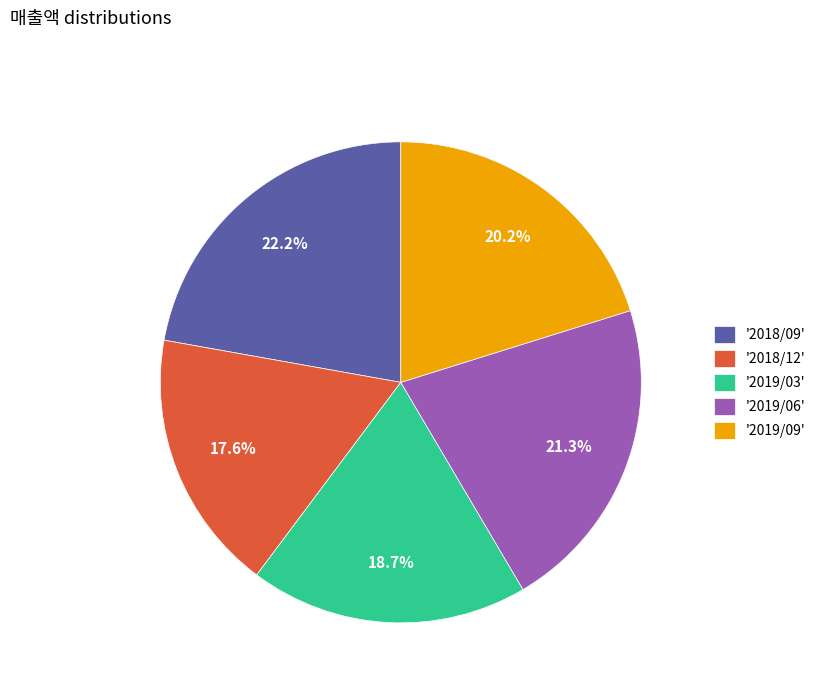

What is the ratio of the value at '2018/12' to the value at '2018/09'?

0.8